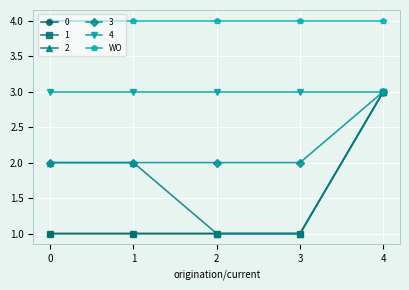

List the labels in order of 1 value, largest first.

4, 0, 1, 2, 3